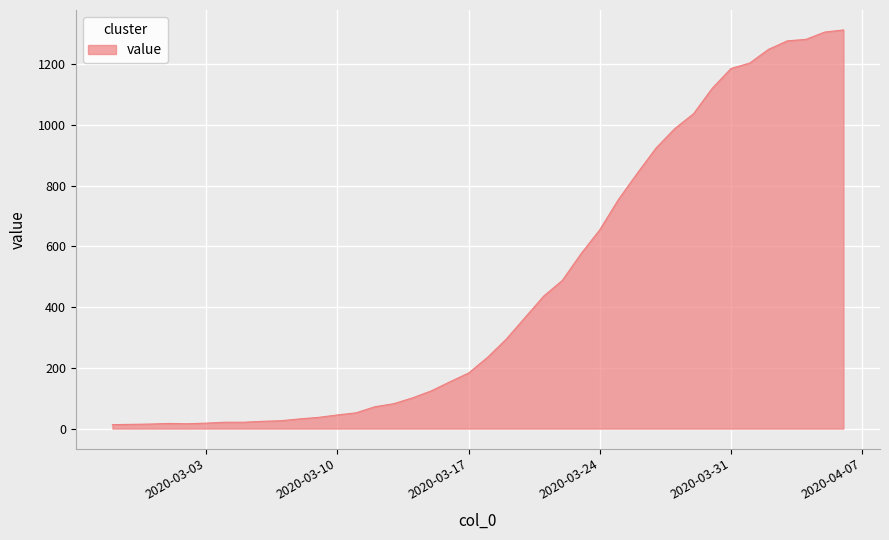

What is the difference between the maximum and minimum values?

1300